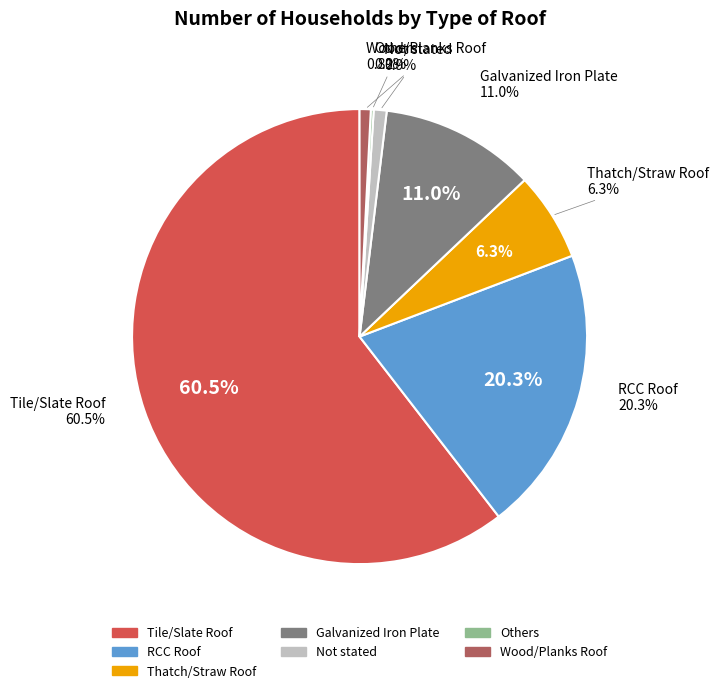

Between Thatch/Straw Roof and Wood/Planks Roof, which is larger?

Thatch/Straw Roof